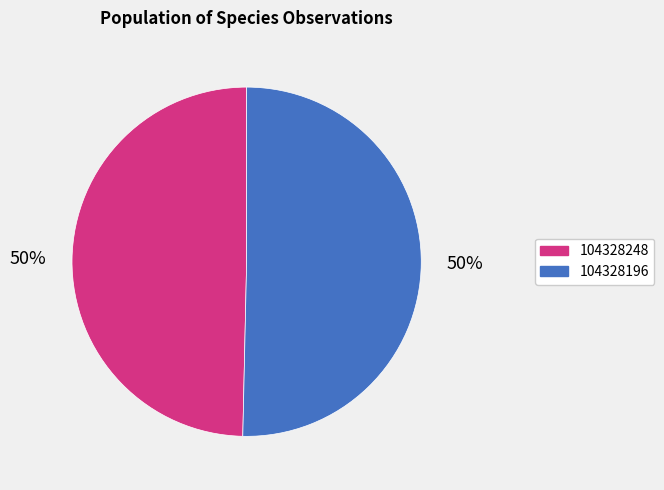

How many segments does this pie chart have?

2